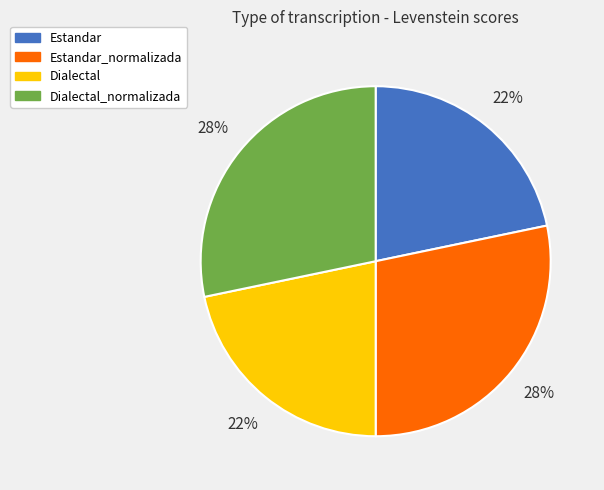

Count the number of slices in the pie.

4